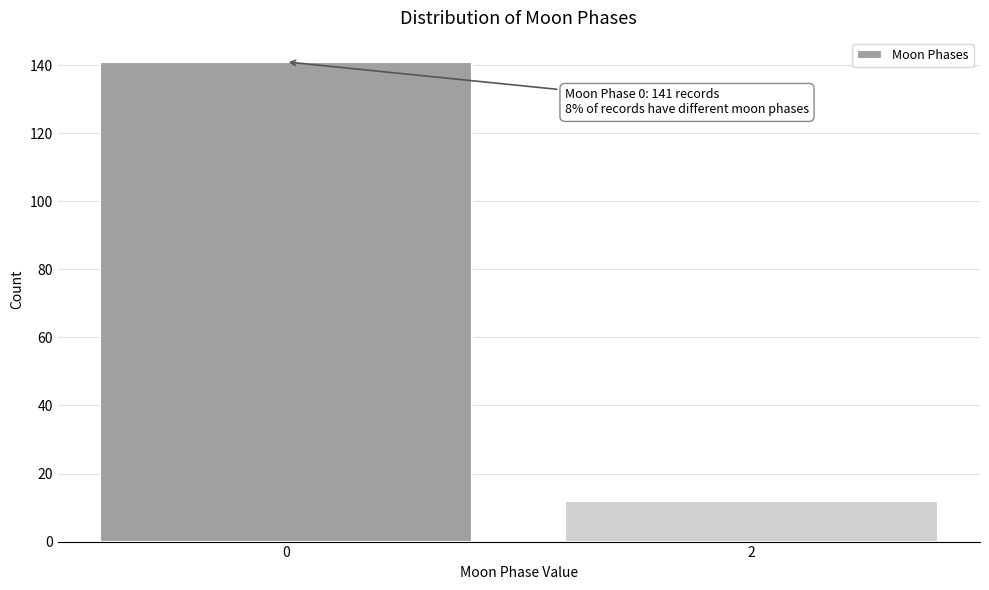

Reading right to left, extract all data points from this chart.

2=12	0=141